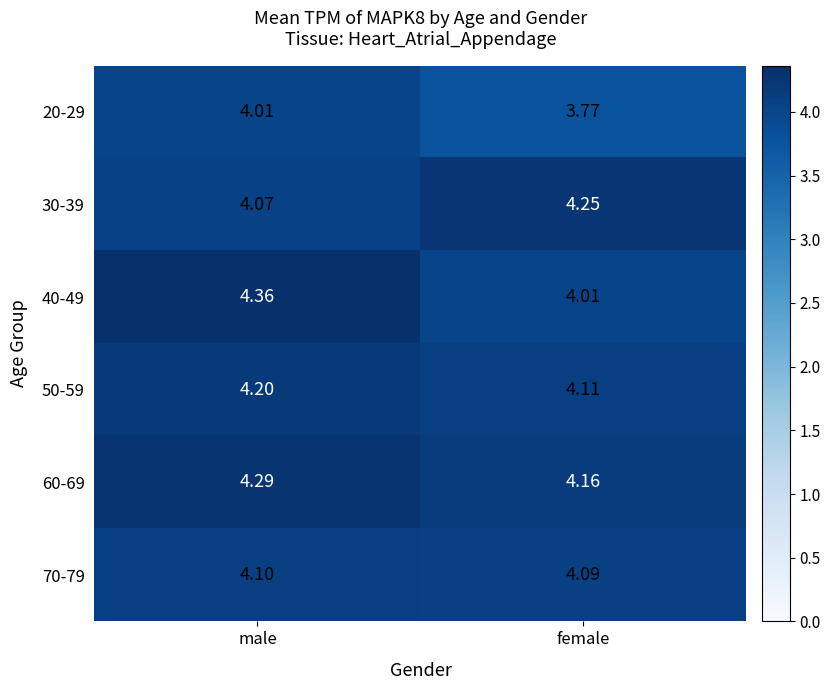

Rank the categories by 50-59 value from highest to lowest.

male, female